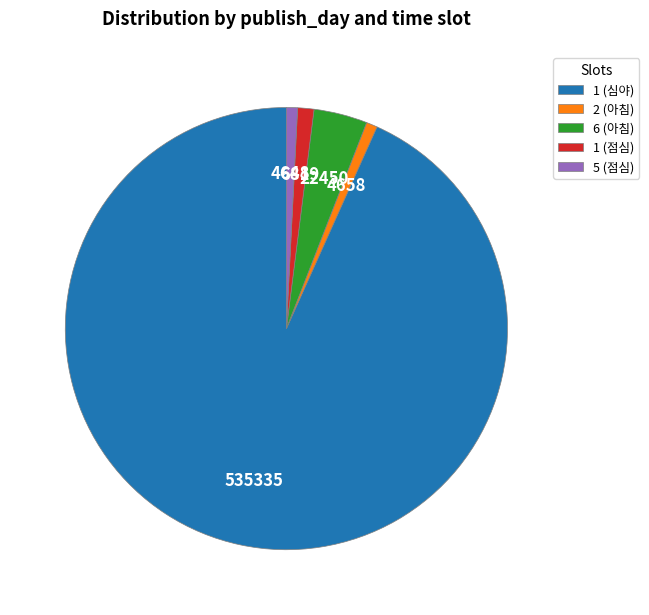

Which category accounts for the majority?

1 (심야)